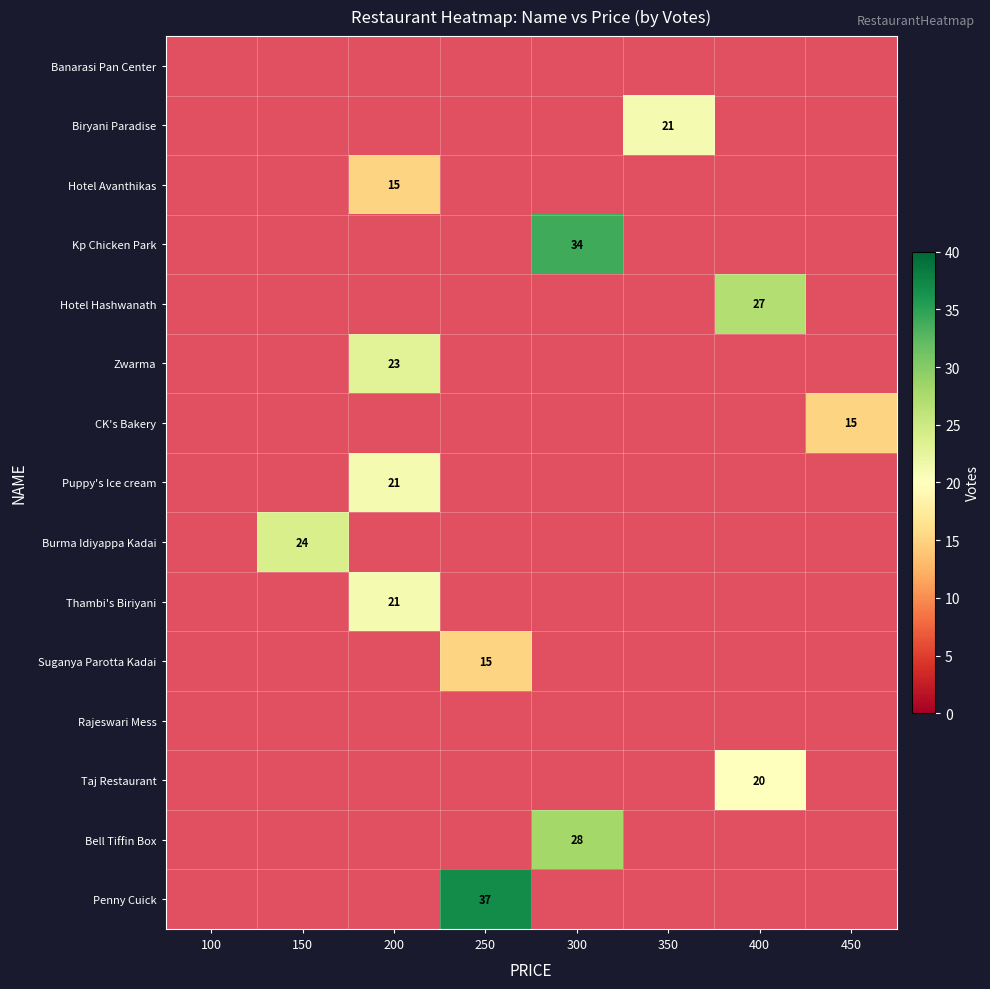

Rank the series at 100 from lowest to highest value.

Banarasi Pan Center, Biryani Paradise, Hotel Avanthikas, Kp Chicken Park, Hotel Hashwanath, Zwarma, CK's Bakery, Puppy's Ice cream, Burma Idiyappa Kadai, Thambi's Biriyani, Suganya Parotta Kadai, Rajeswari Mess, Taj Restaurant, Bell Tiffin Box, Penny Cuick